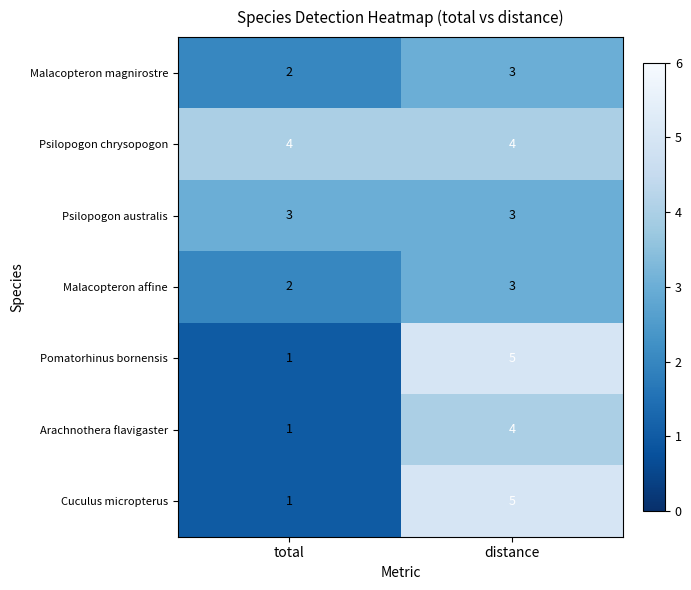

Which series has the largest total across all categories?

Psilopogon chrysopogon